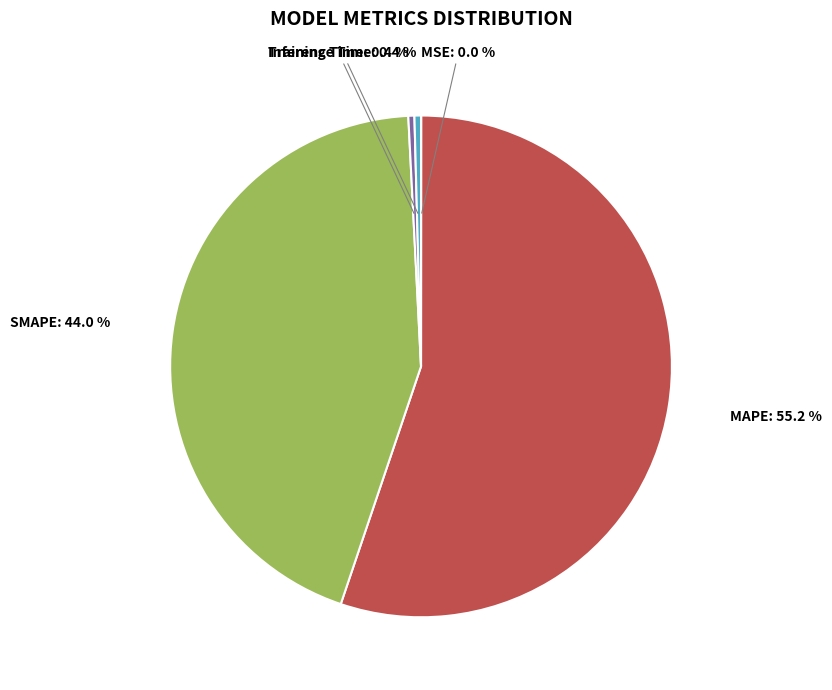

Is MAPE the majority of the pie?

Yes